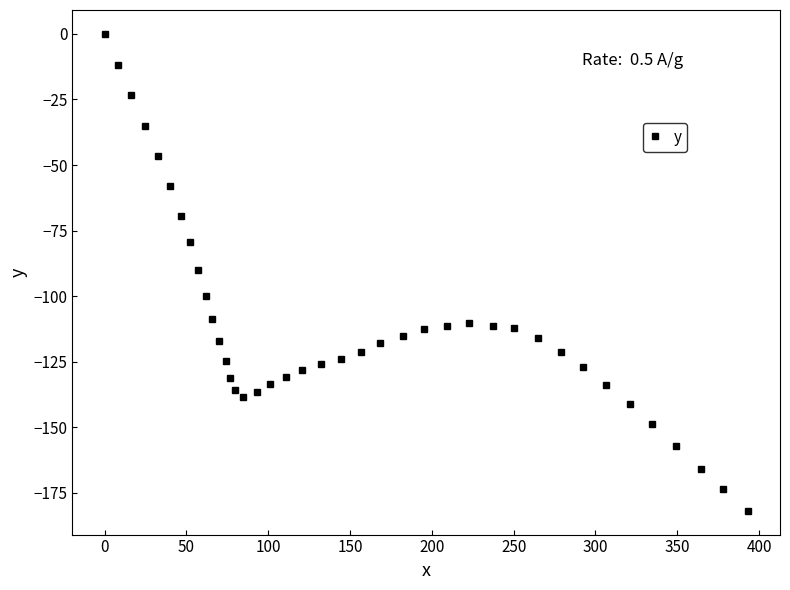

What is the value of the 27th point from the left?

-111.4